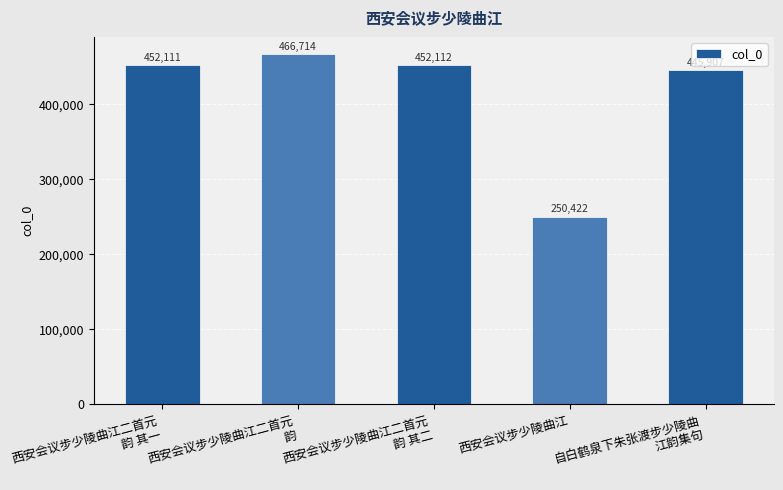

Where is the data nearest to the value 358568?

自白鹤泉下朱张渡步少陵曲
江韵集句